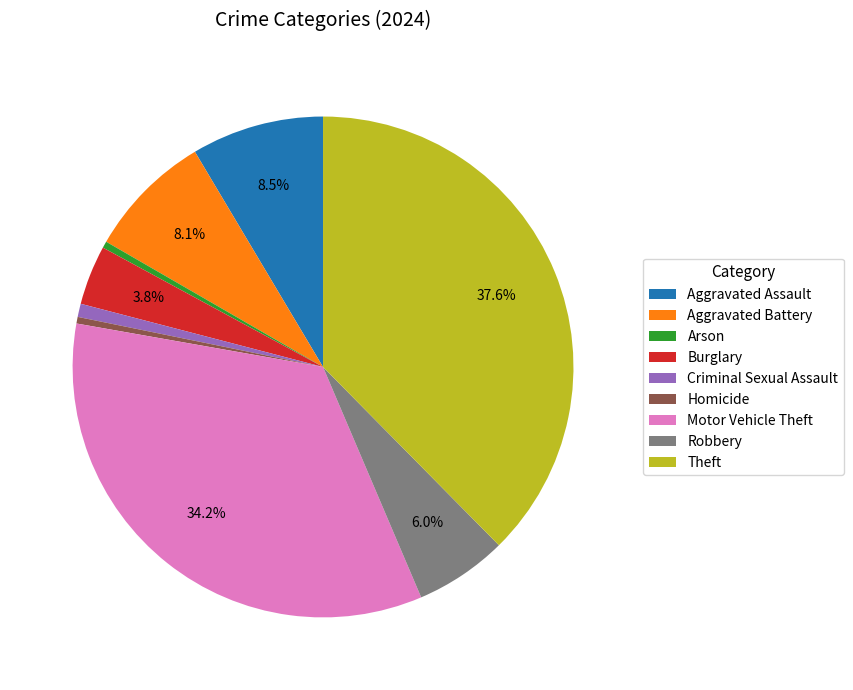

What is the ratio of the value at Motor Vehicle Theft to the value at Criminal Sexual Assault?

40.0